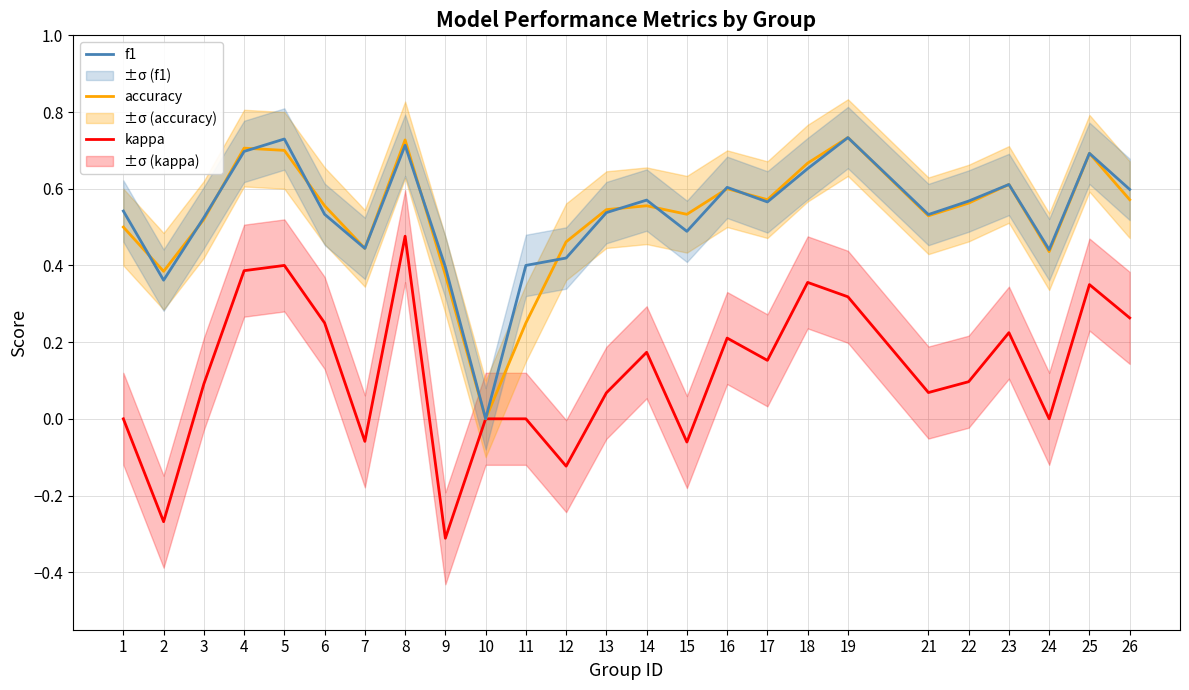

How many lines are shown in the chart?

3